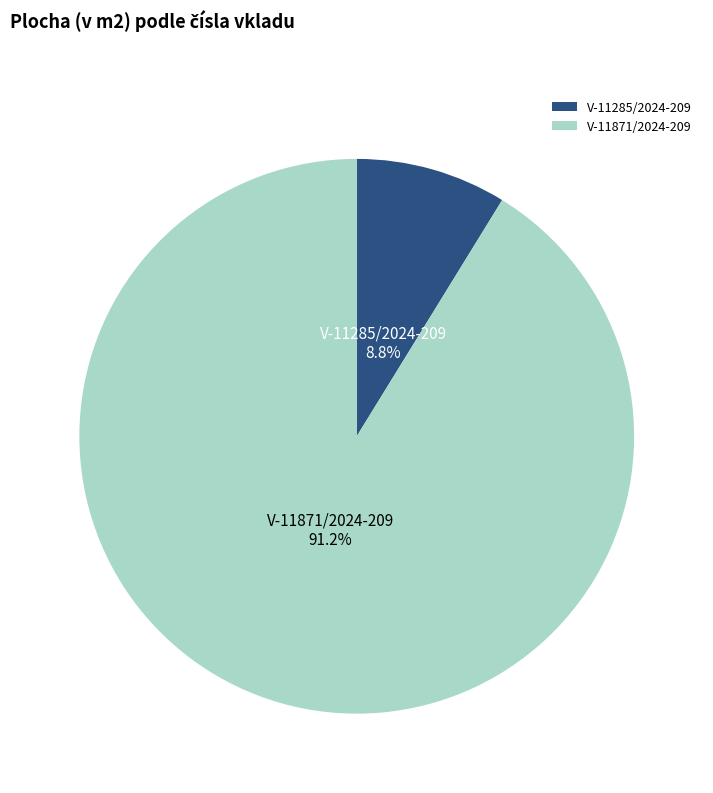

Combined, what portion of the pie is V-11871/2024-209 and V-11285/2024-209?

100.0%